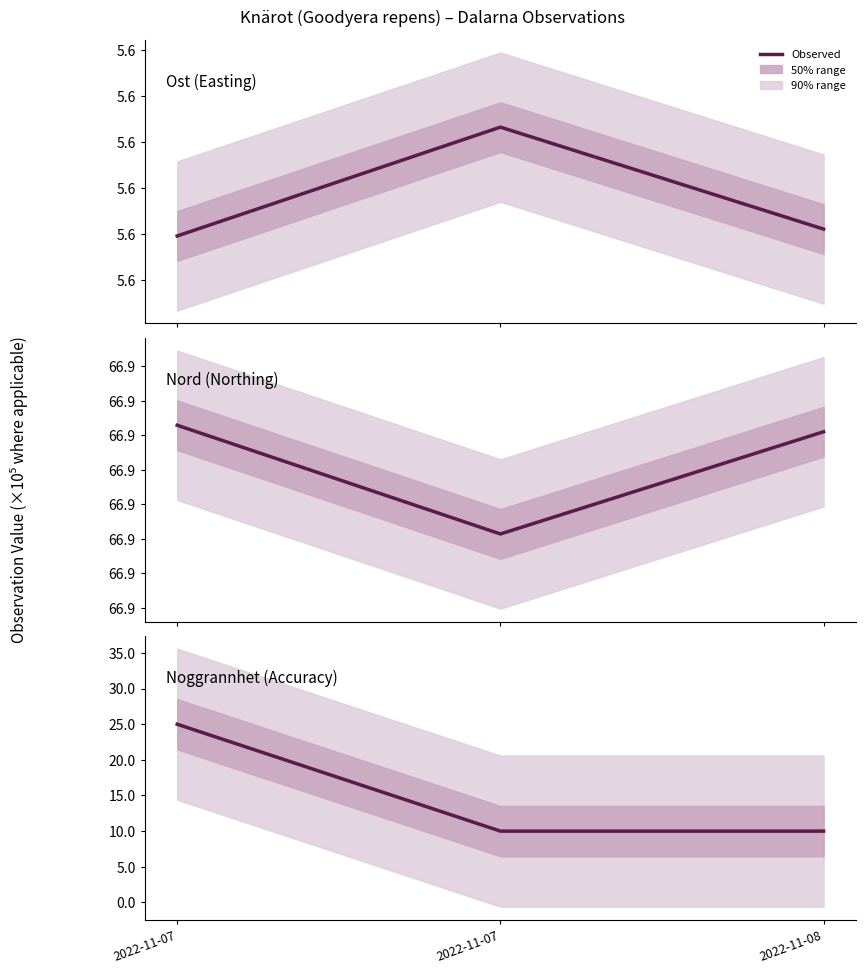

The Nord series shows 10282286.5 at 2022-11-08. True or false?

False